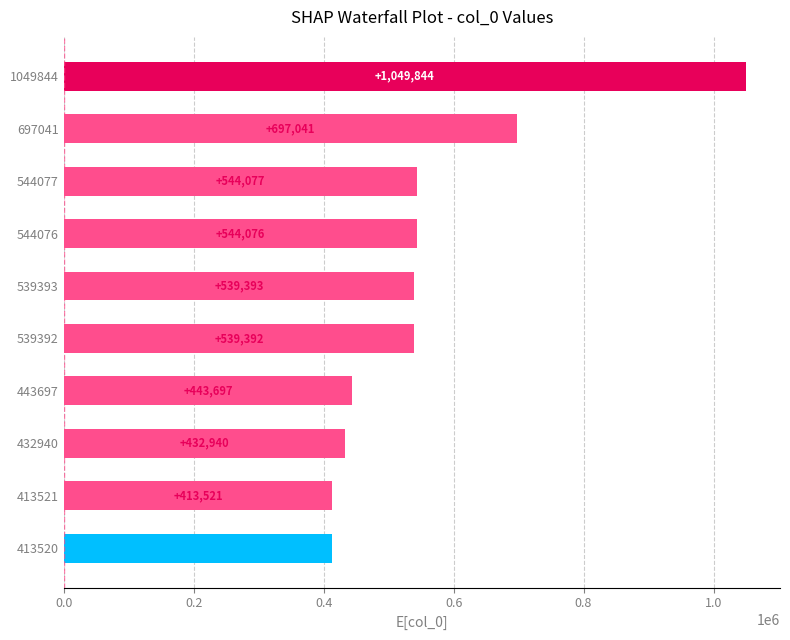

Reading bottom to top, list all the values displayed in this chart.

413520=413520	413521=413521	432940=432940	443697=443697	539392=539392	539393=539393	544076=544076	544077=544077	697041=697041	1049844=1049844